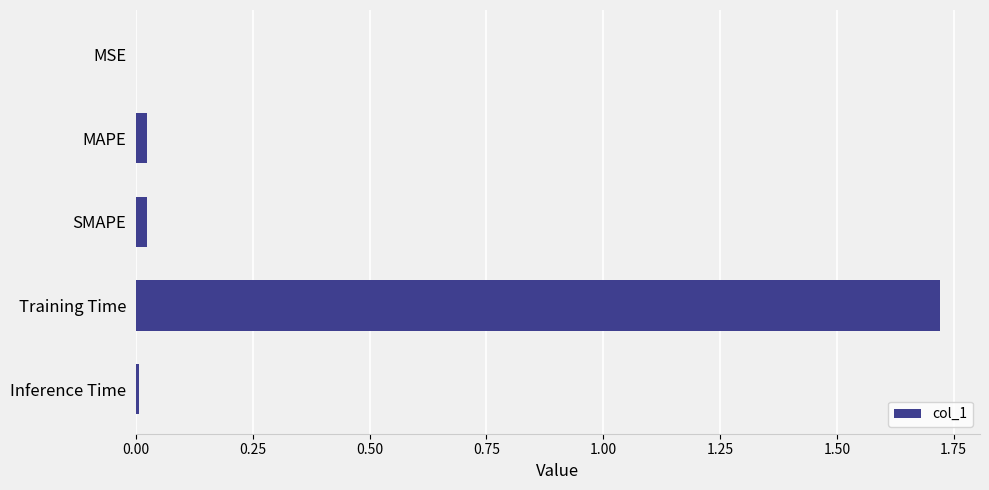

True or false: the data shows 0.9 at Training Time.

False